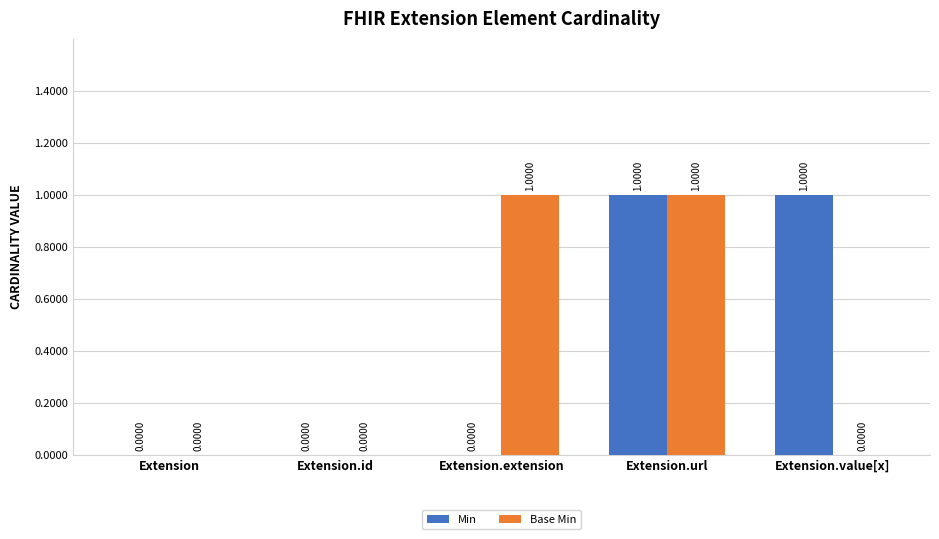

Between Extension.extension and Extension.url, which series saw the biggest shift?

Min